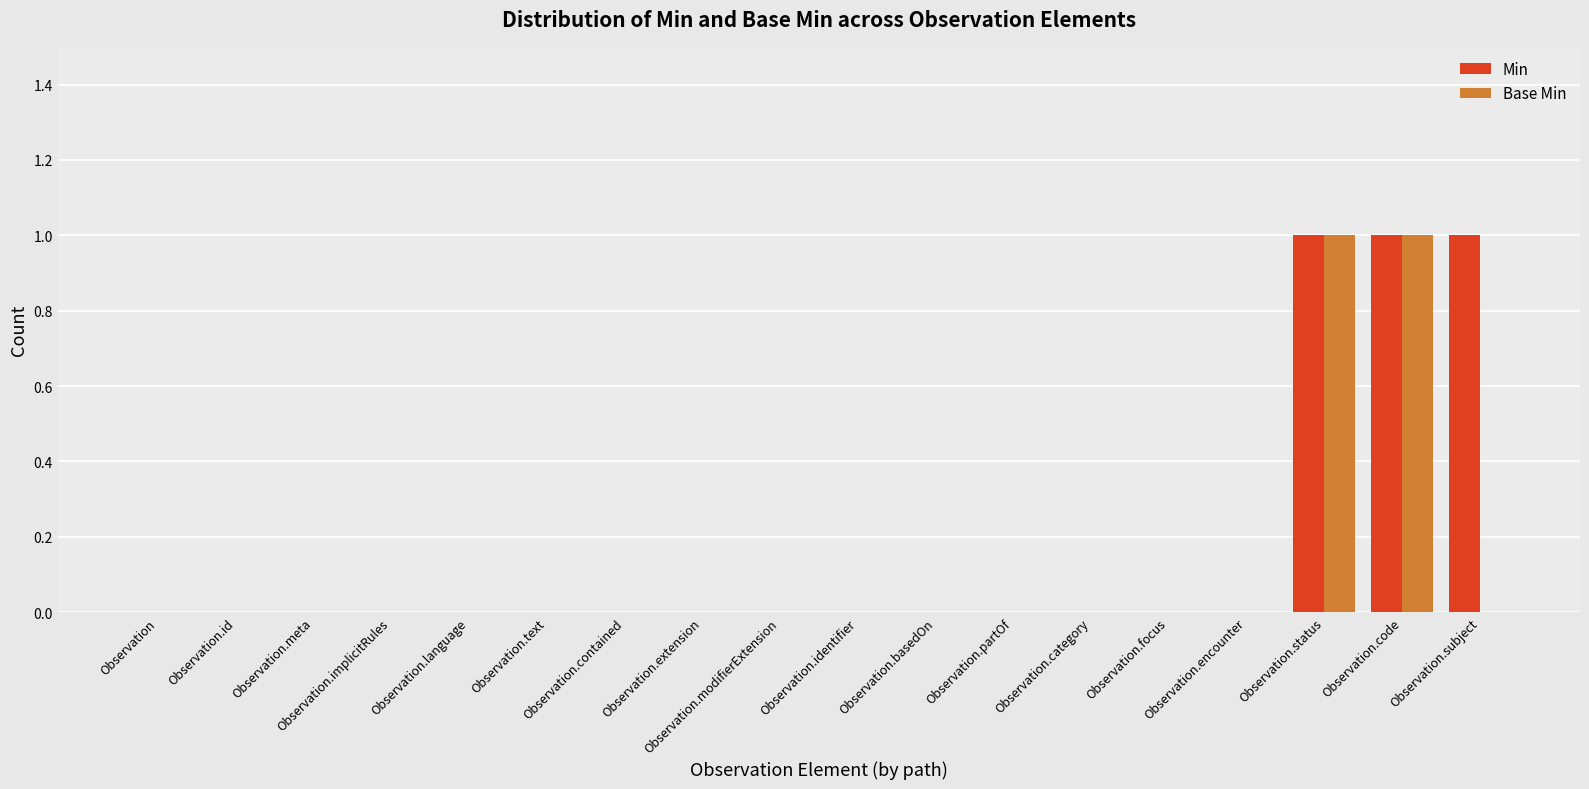

How many groups of bars are there?

18